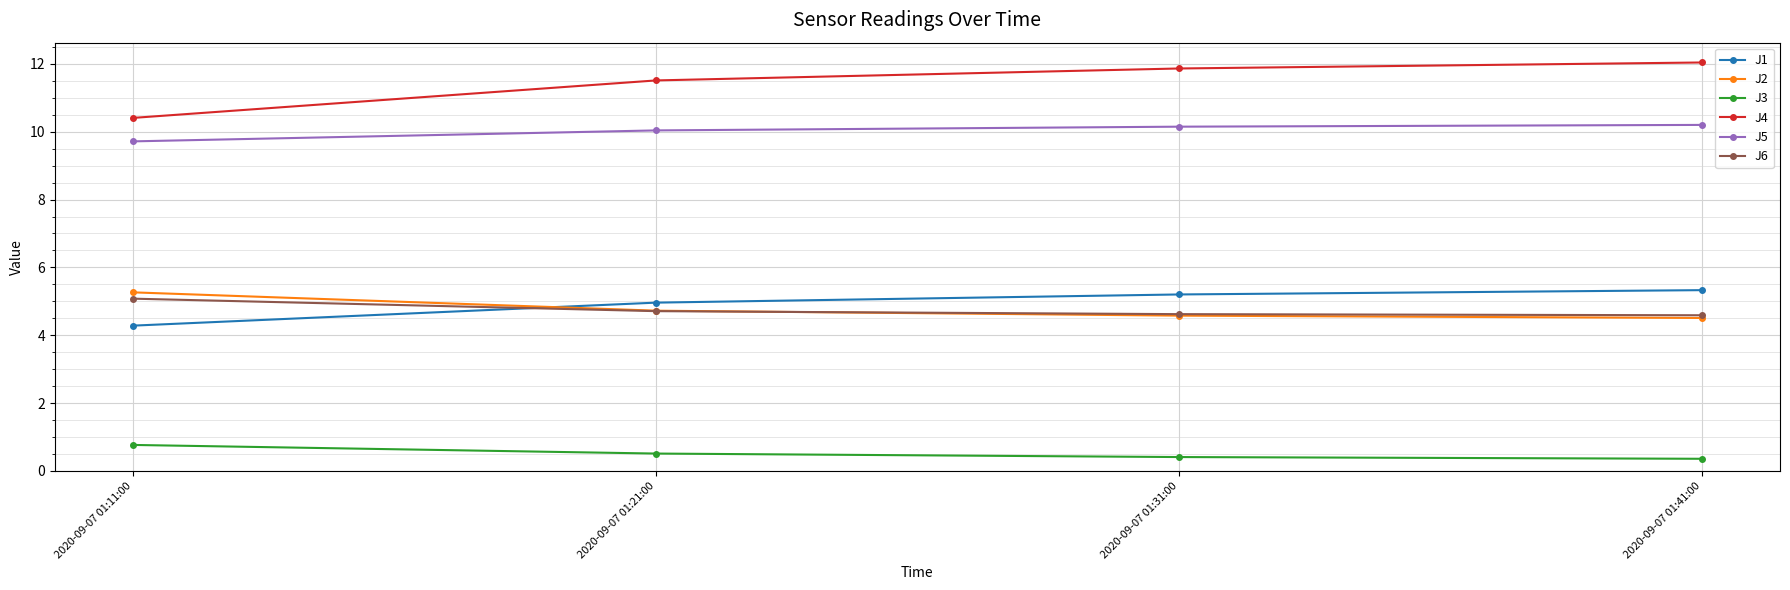

What are all the series names shown in the legend?

J1, J2, J3, J4, J5, J6